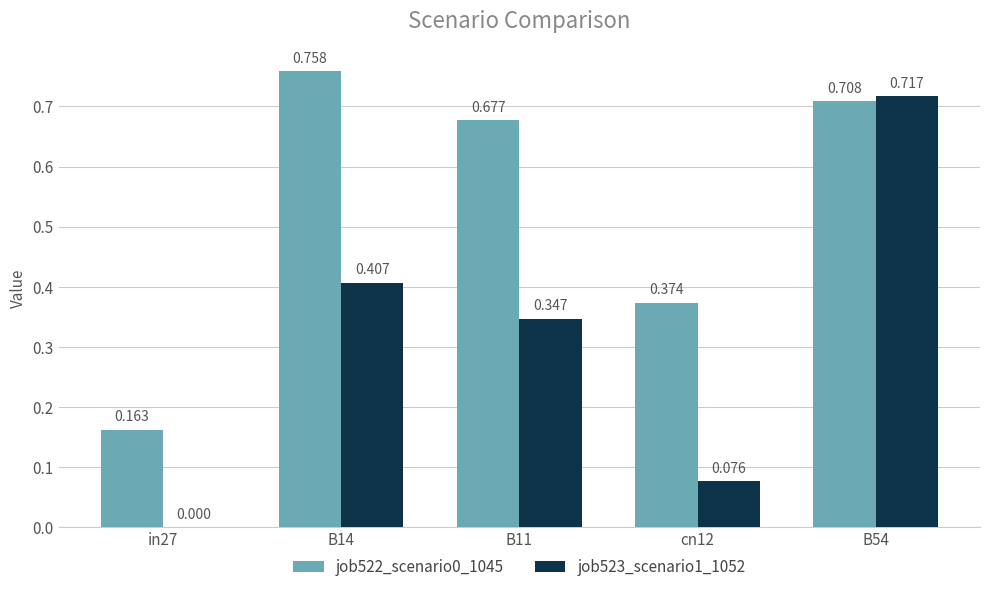

How many groups of bars are there?

5